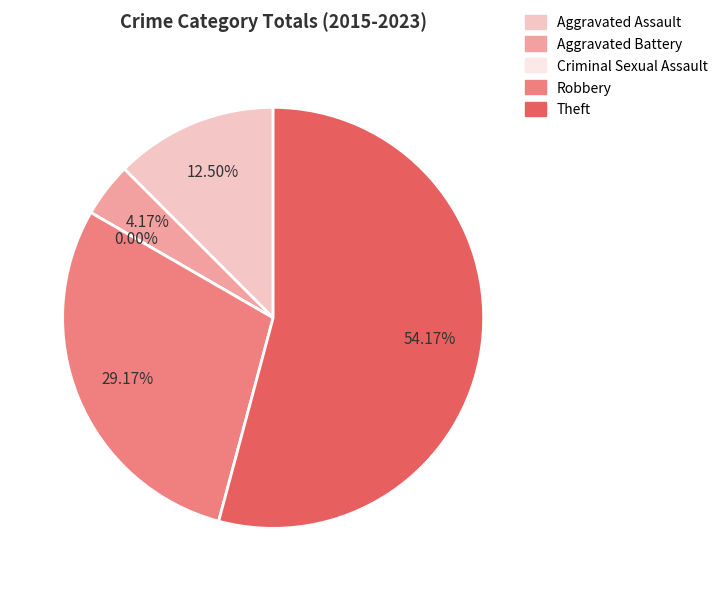

What percentage is the Theft slice, to the nearest percent?

54%